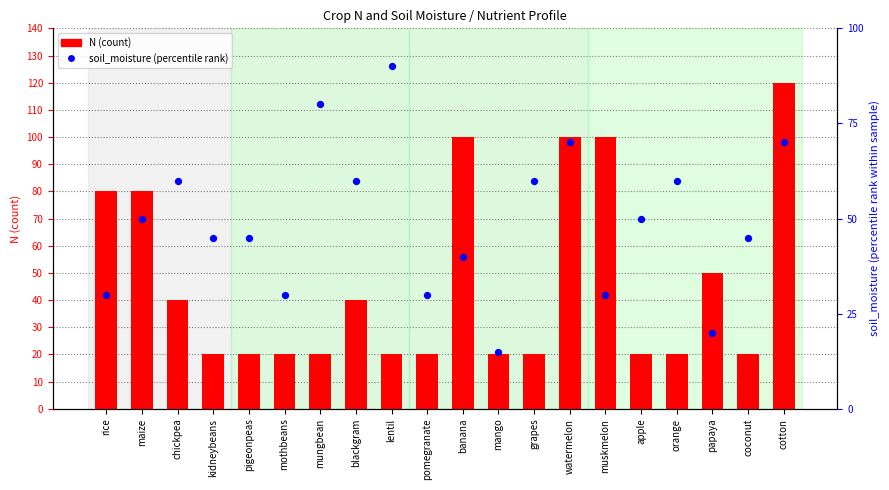

What are all the series names shown in the legend?

N (count), soil_moisture (percentile rank)